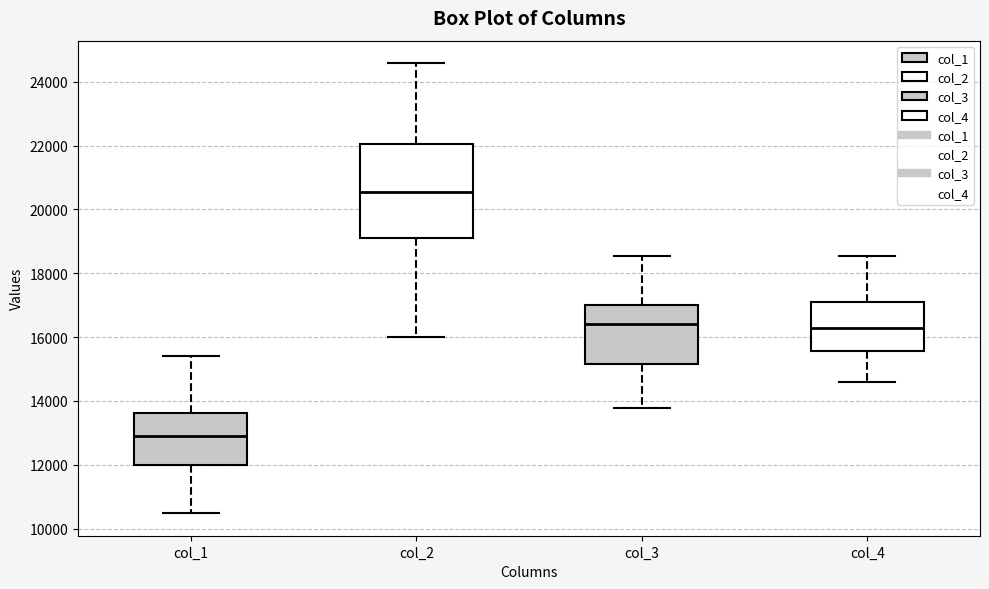

Reading left to right, transcribe this box plot: for each box, give where its median line is, the range the box spans, and where its two whiskers end, as read against the y-axis. The values are not printed on the chart, so give them approximately, as read against the axis.

col_1: median 13000, box 12000 to 13600, whiskers 10400 to 15400
col_2: median 20600, box 19200 to 22000, whiskers 16000 to 24600
col_3: median 16400, box 15200 to 17000, whiskers 13800 to 18600
col_4: median 16200, box 15600 to 17000, whiskers 14600 to 18600